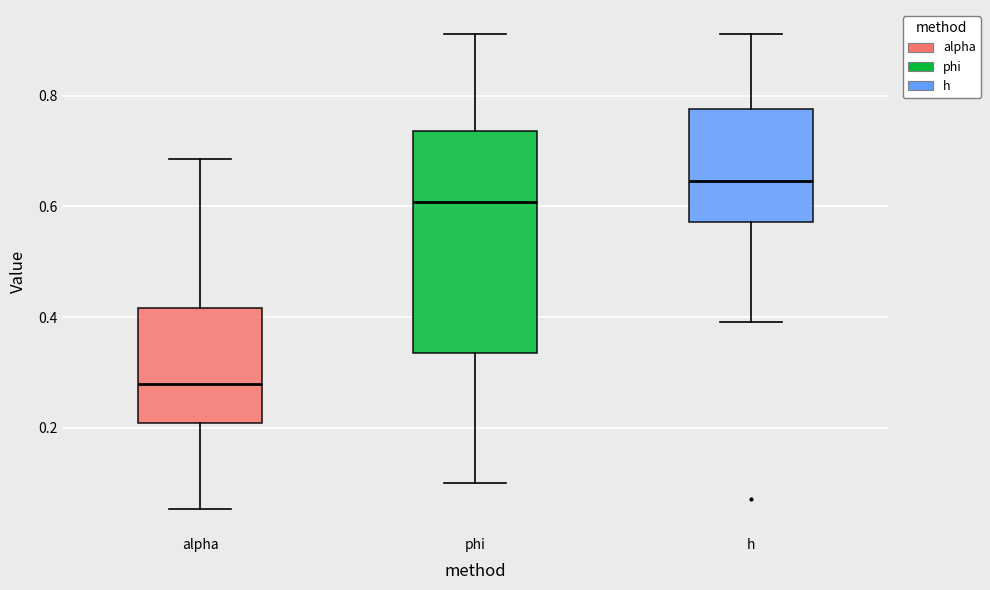

Which box has the highest median line?

h